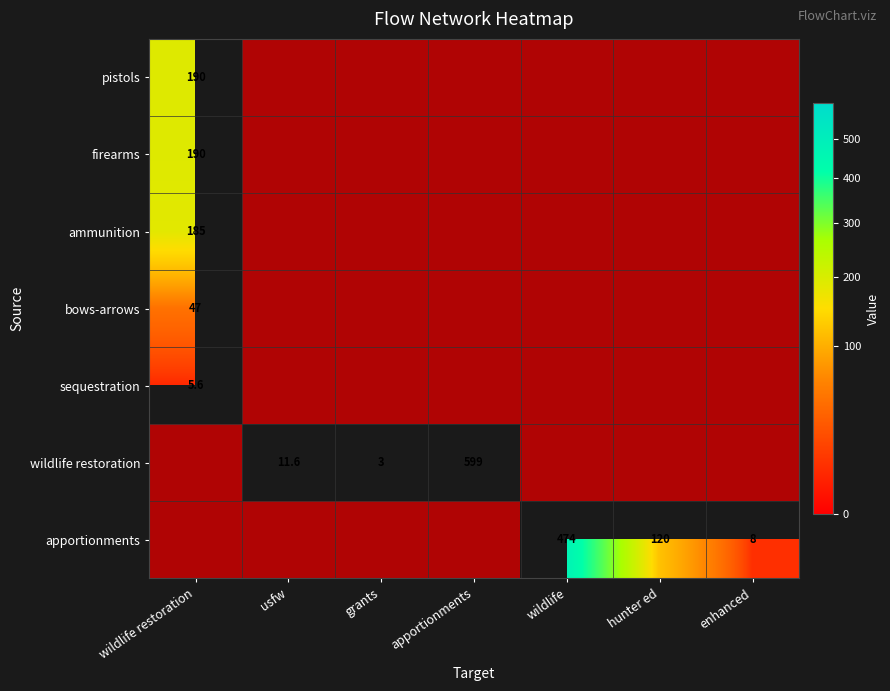

At which label does pistols reach its minimum?

wildlife restoration